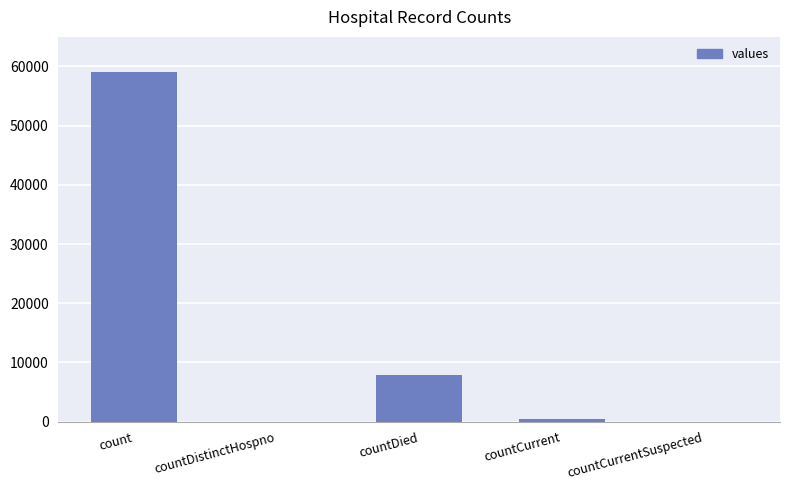

What is the sum of all values?

67469